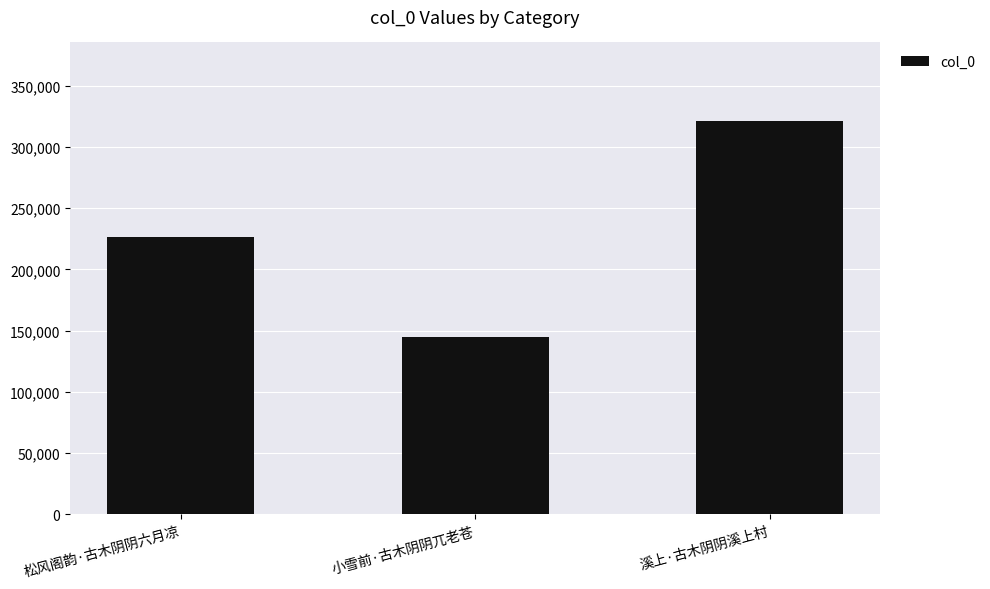

Rank the categories by value from highest to lowest.

溪上·古木阴阴溪上村, 松风阁韵·古木阴阴六月凉, 小雪前·古木阴阴兀老苍